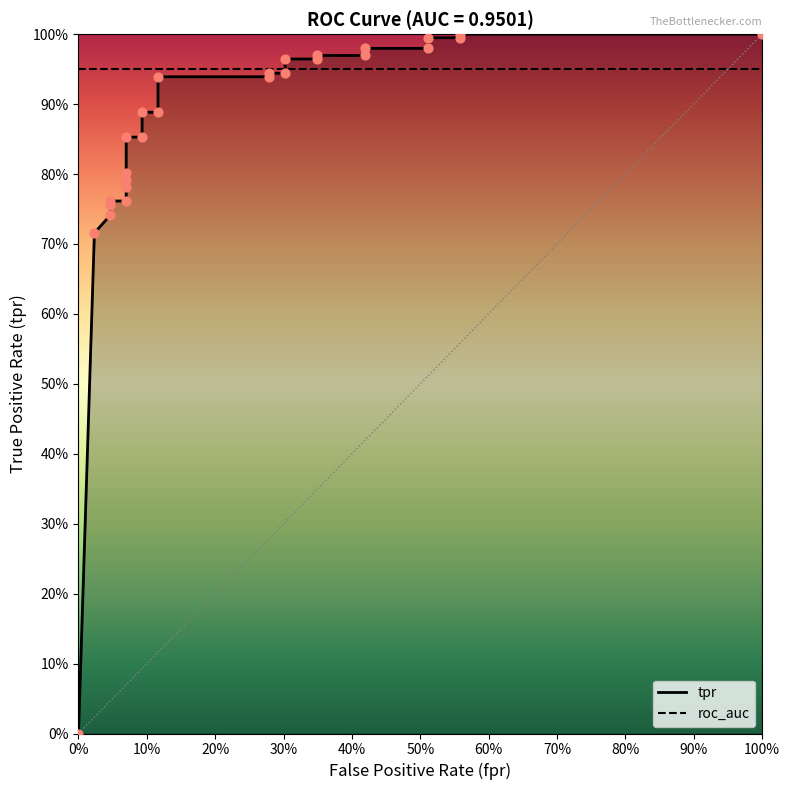

Which series has the largest Y range (max minus min)?

tpr